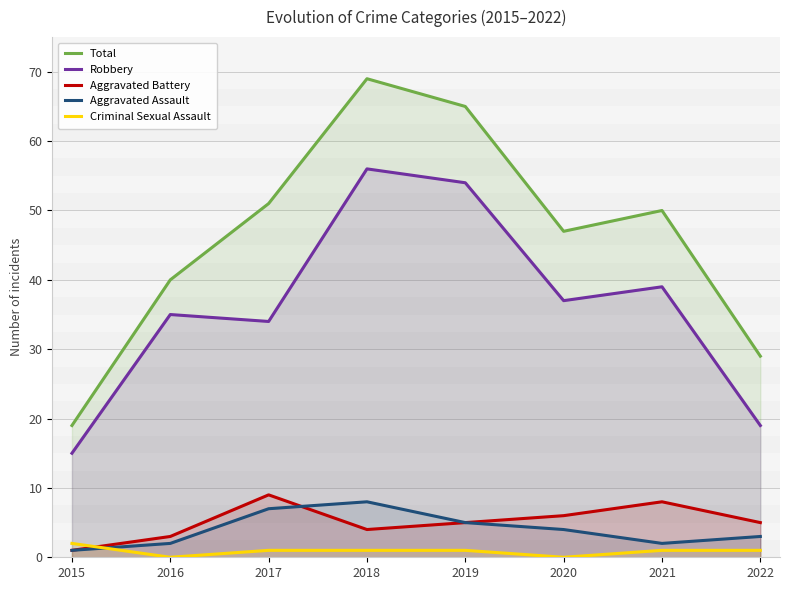

How many categories are shown in the chart?

8